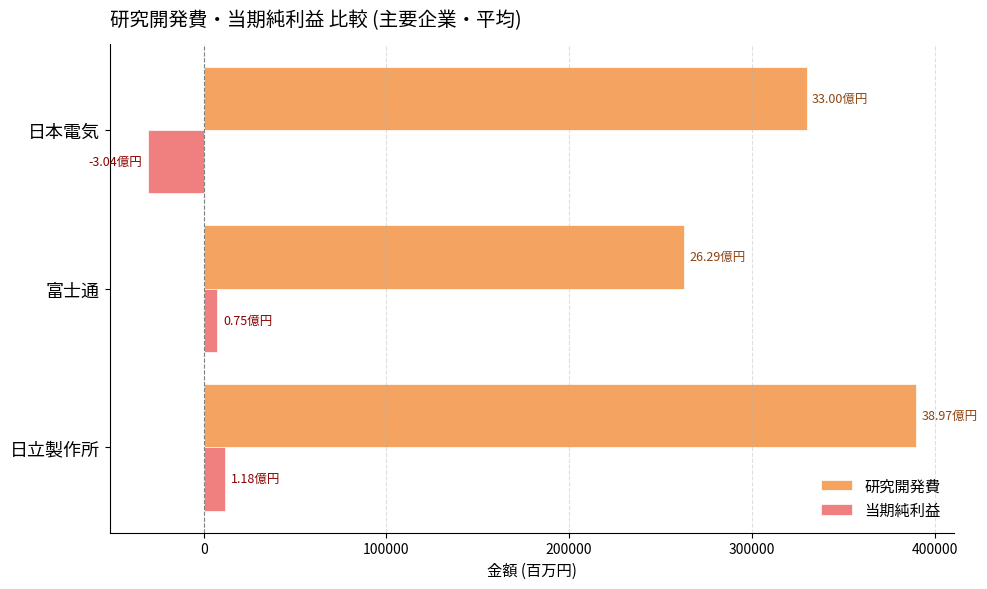

Rank the series by their maximum value, from highest to lowest.

研究開発費, 当期純利益